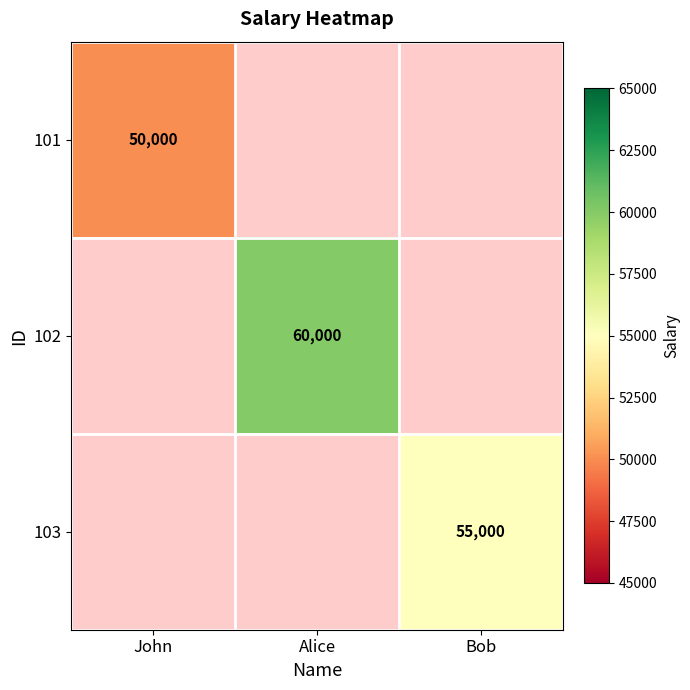

The 101 series shows 24508 at John. True or false?

False